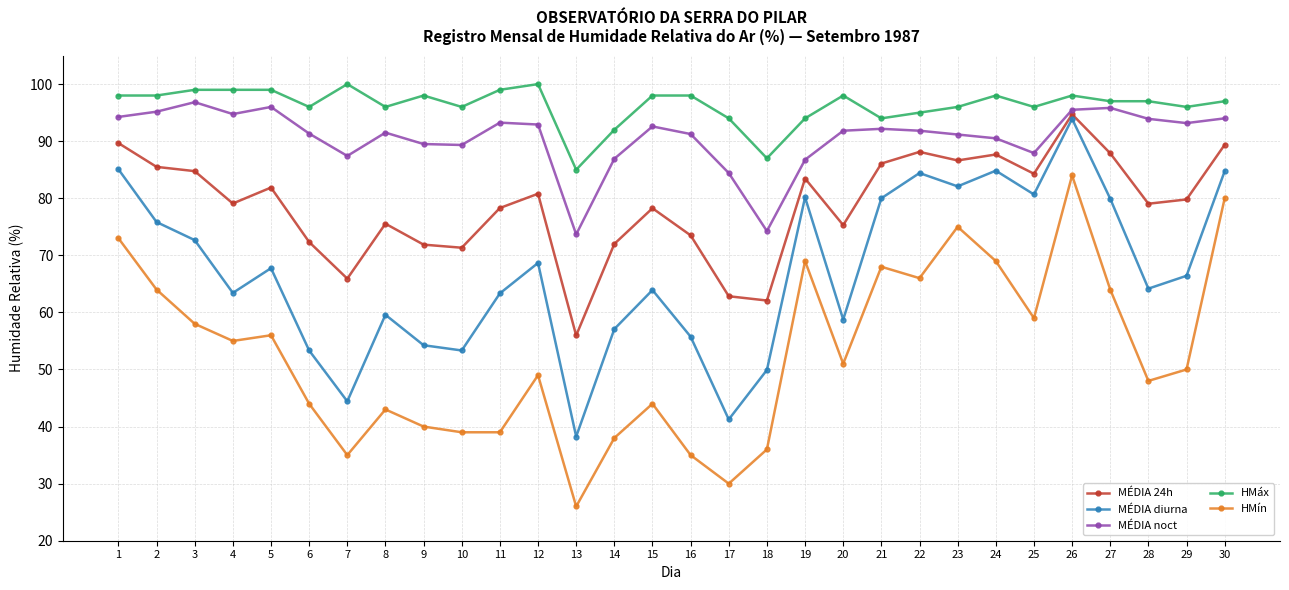

How many values in the MÉDIA diurna series exceed 66?

15